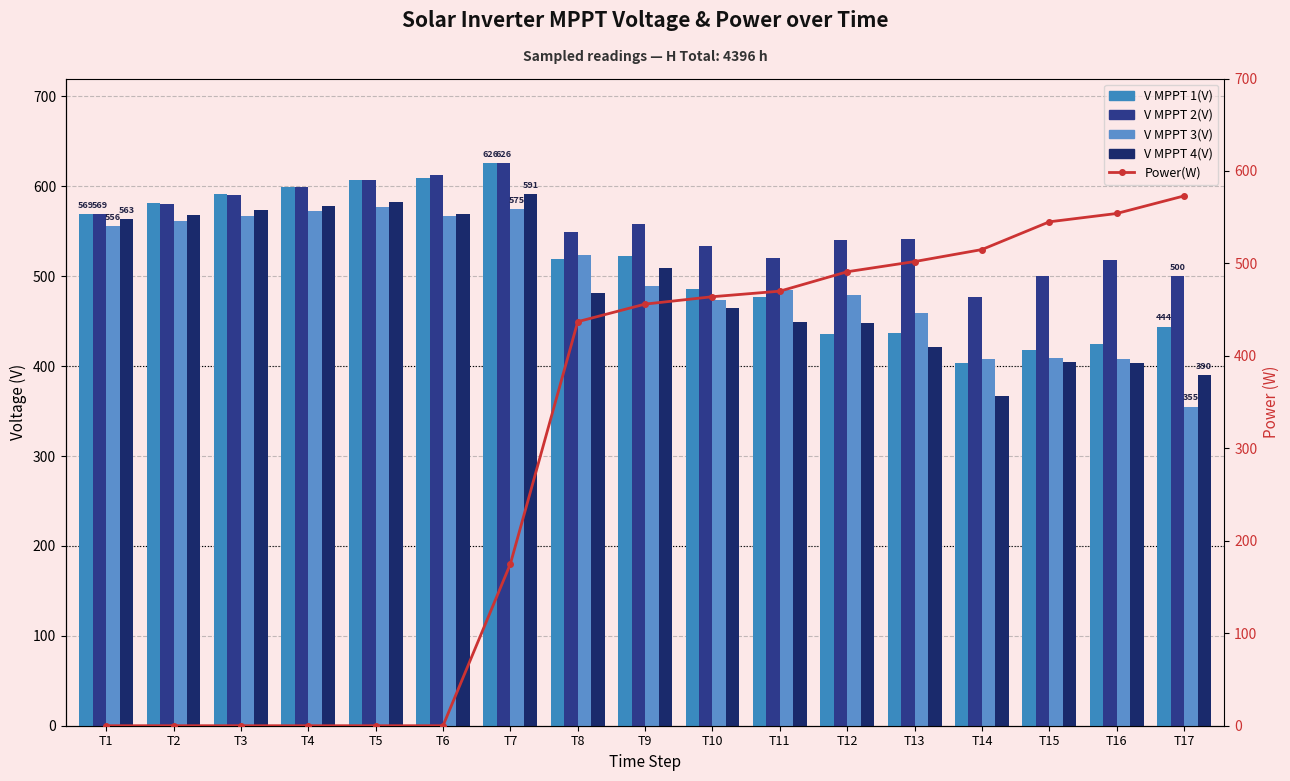

What is the approximate value of V MPPT 2(V) at T12?

540.7